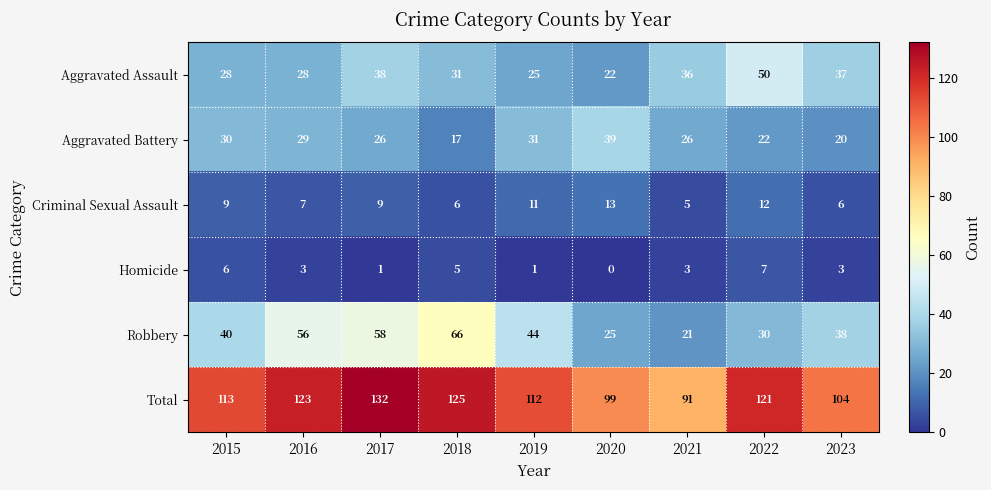

Which series changed the most between 2016 and 2018?

Aggravated Battery